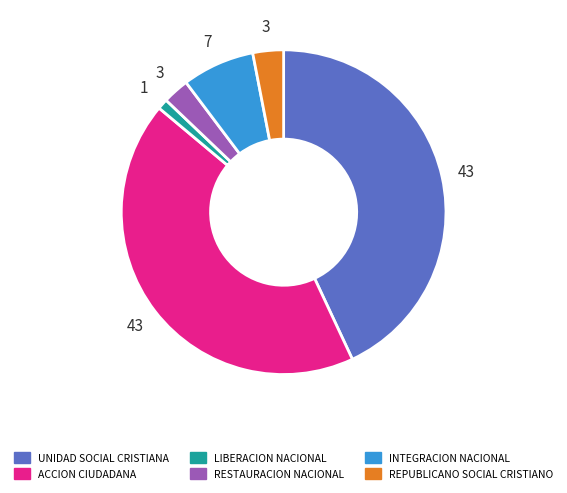

Approximately how many times larger is the value at UNIDAD SOCIAL CRISTIANA compared to ACCION CIUDADANA?

1.0